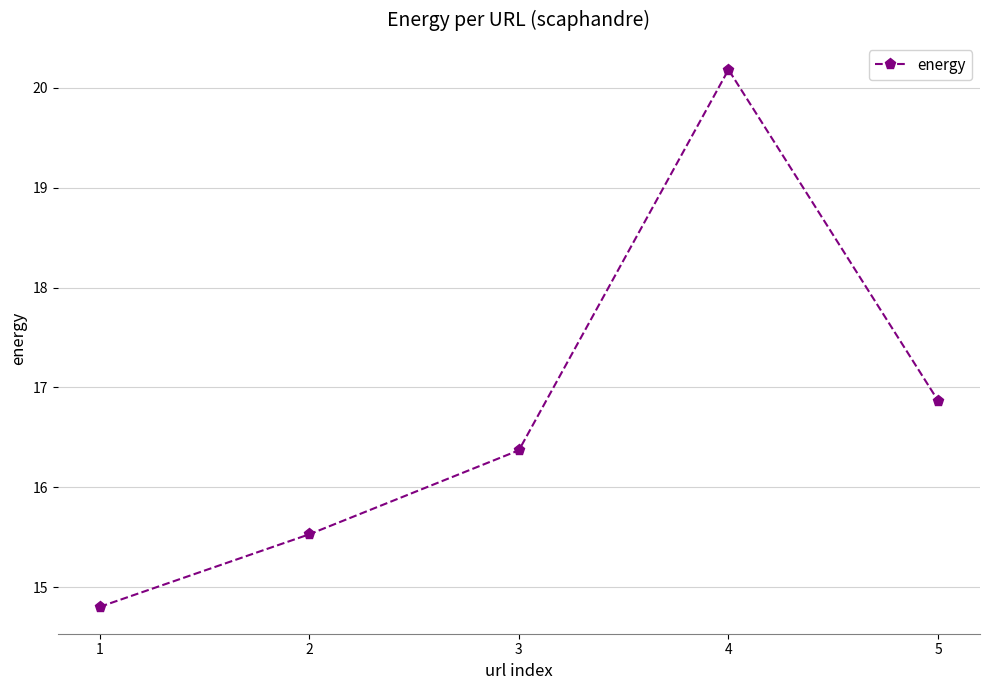

Reading left to right, list all the values displayed in this chart.

1=14.8	2=15.5	3=16.4	4=20.2	5=16.9